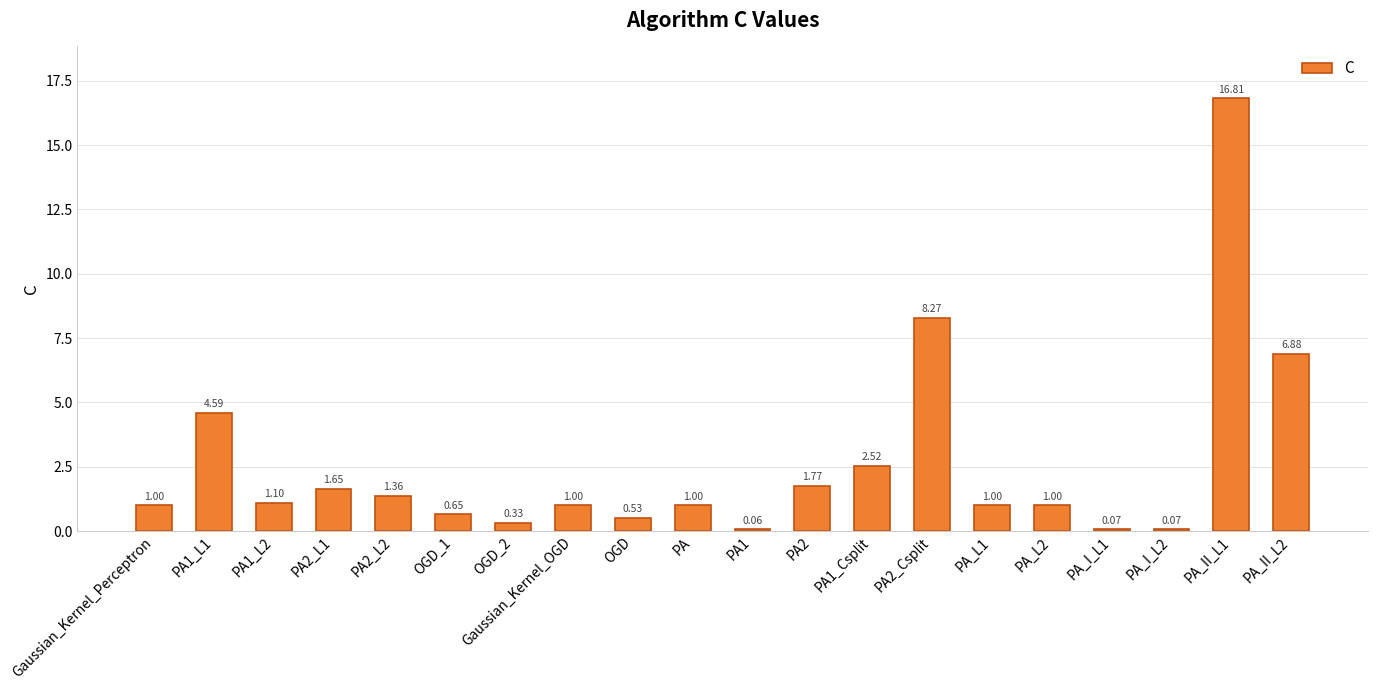

Which has a higher value, PA1 or PA1_L2?

PA1_L2